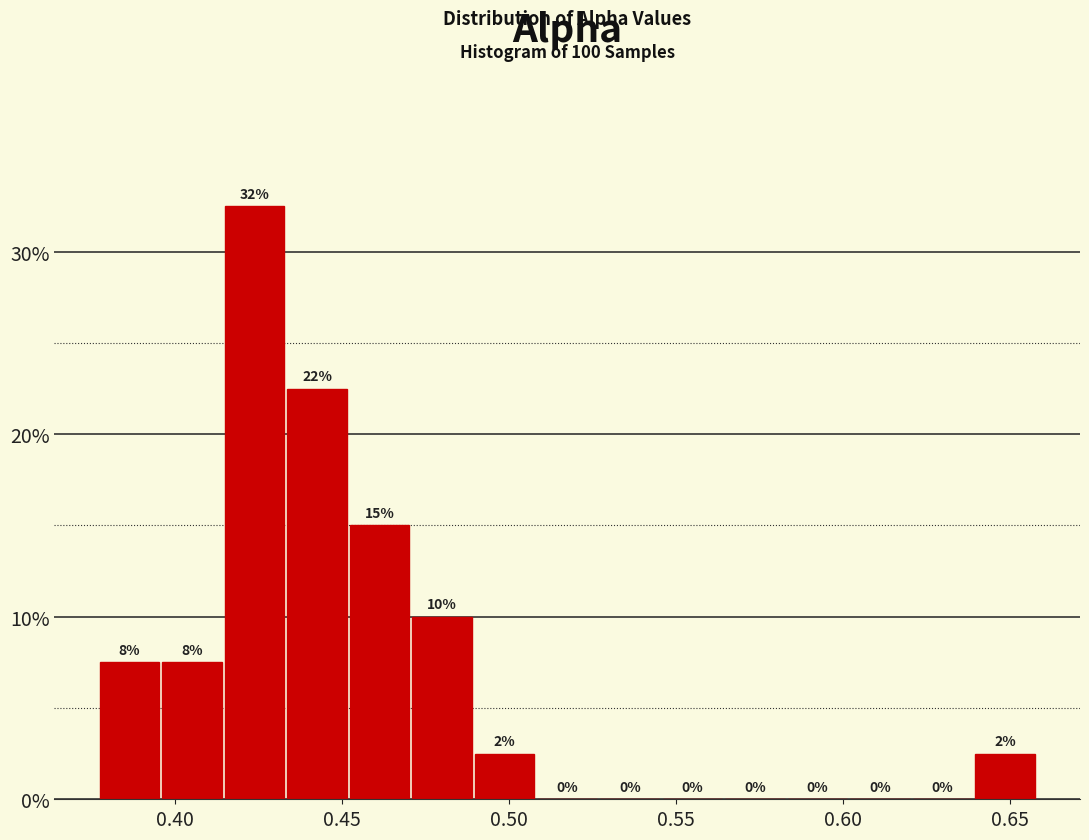

Read against the x-axis, roughly where is the centre of the tallest bar?

0.425